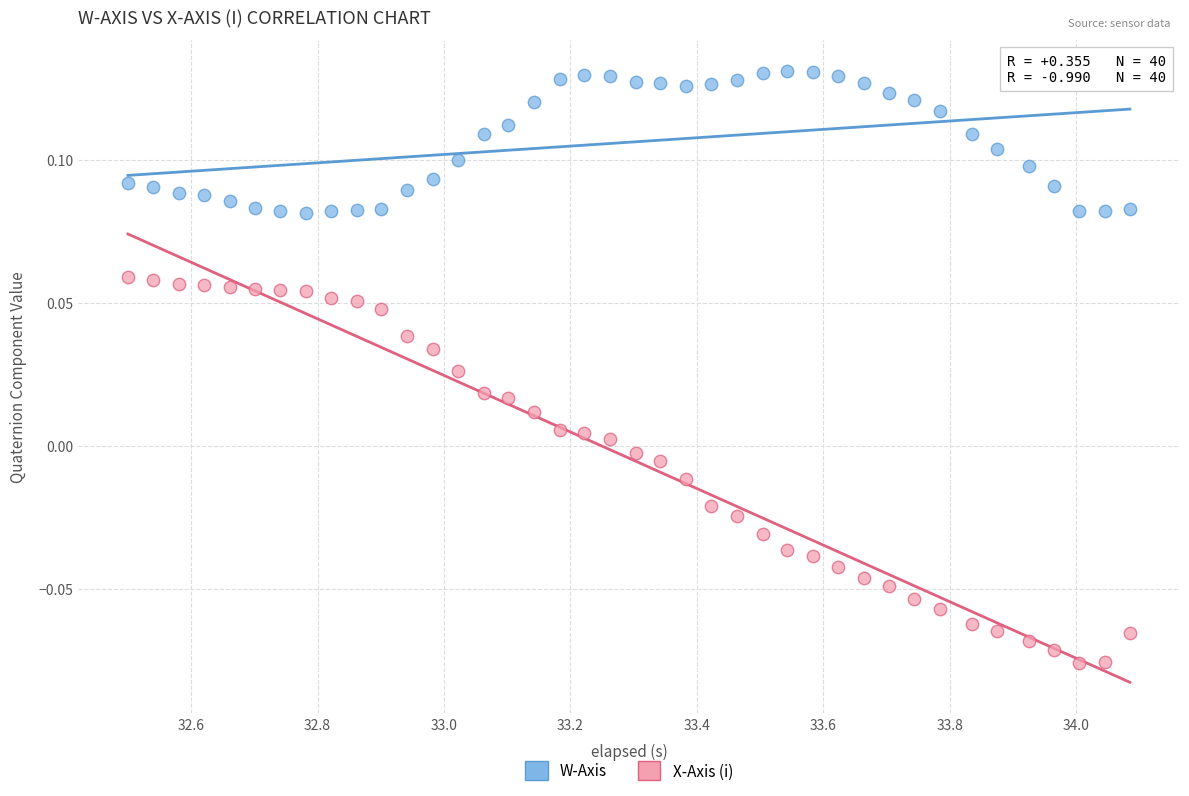

What is the X range (max minus min) for the scatter plot?

1.6